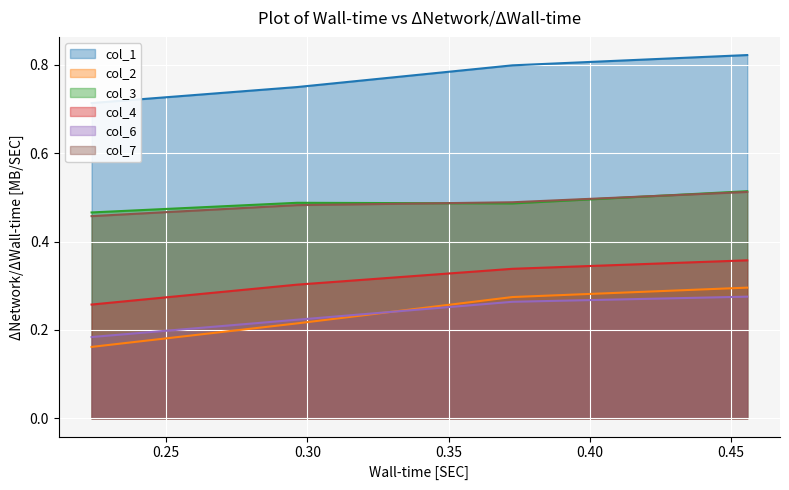

True or false: col_3 and col_6 cross at least once.

False